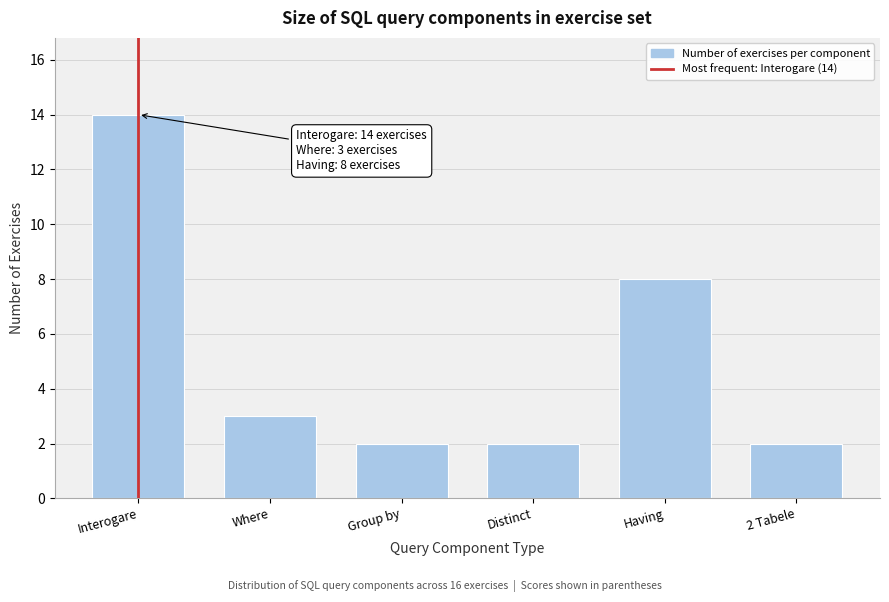

Reading left to right, transcribe all the data shown in this chart.

14	3	2	2	8	2